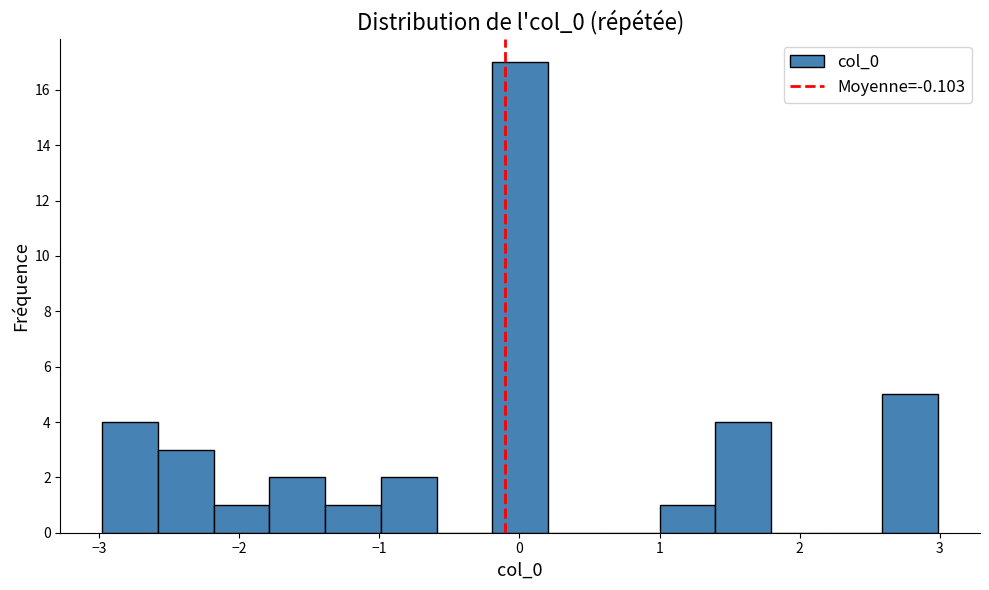

Around what value on the x-axis is the tallest bar? Give the approximate position of its centre, as read against the axis.

0.0